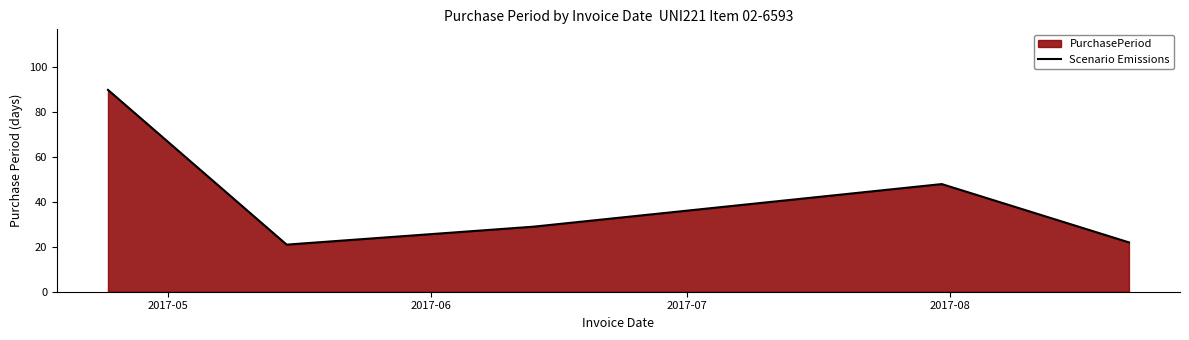

What is the smallest value displayed?

21